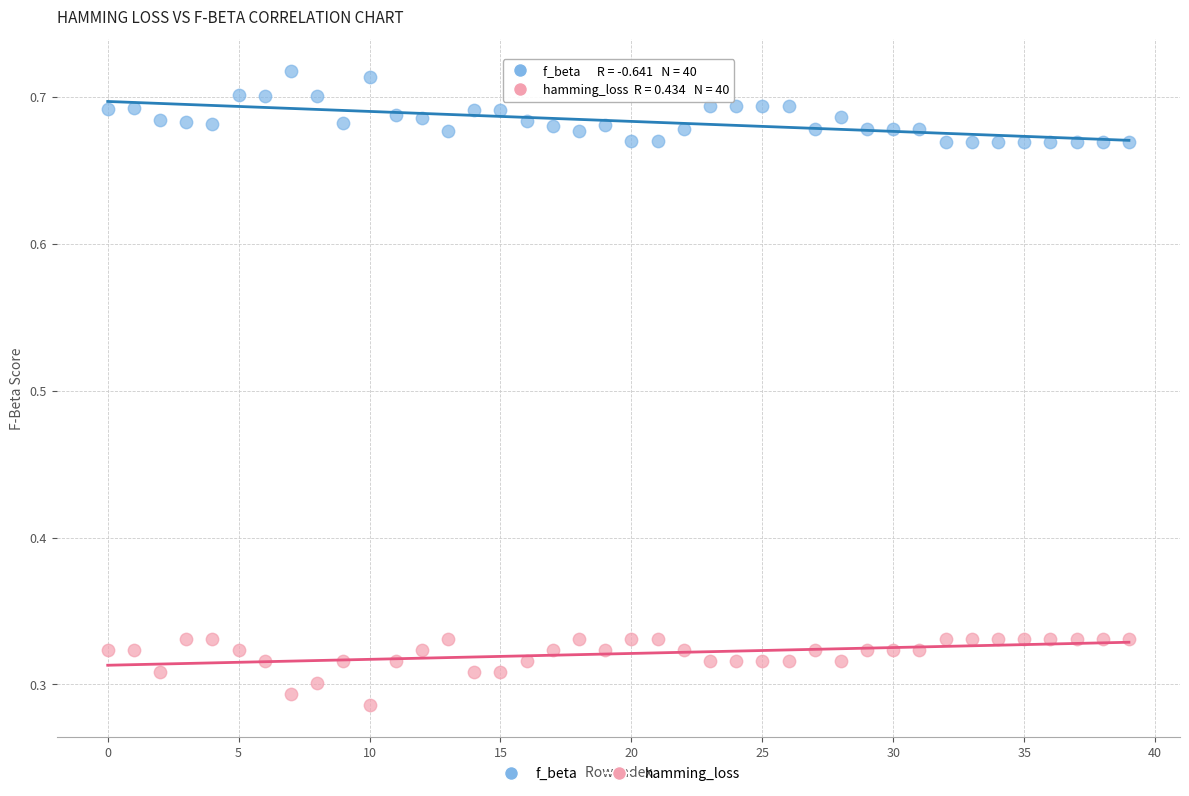

Which series contains the lowest Y value?

hamming_loss